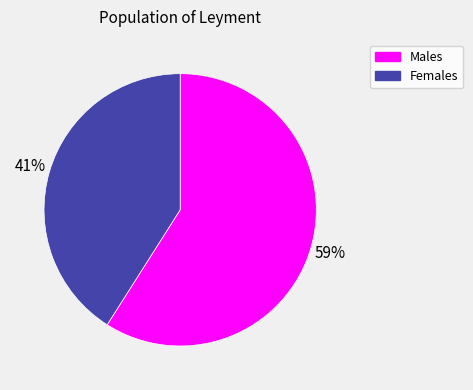

To the nearest percent, what is the difference between the largest and smallest slice percentages?

18%